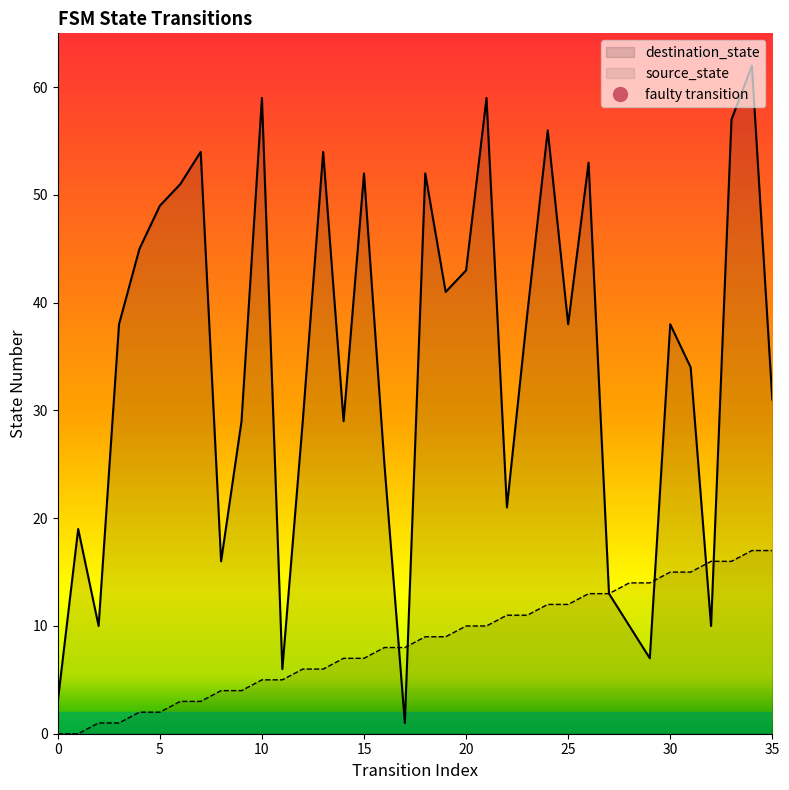

How many lines are shown in the chart?

2